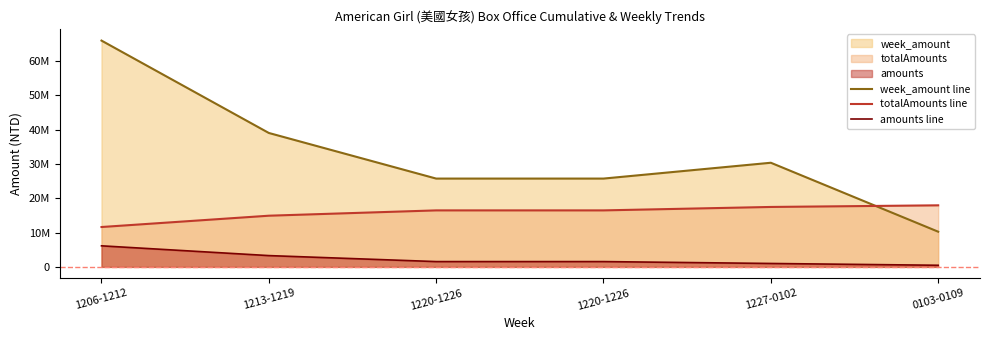

Does the chart have visible grid lines?

No